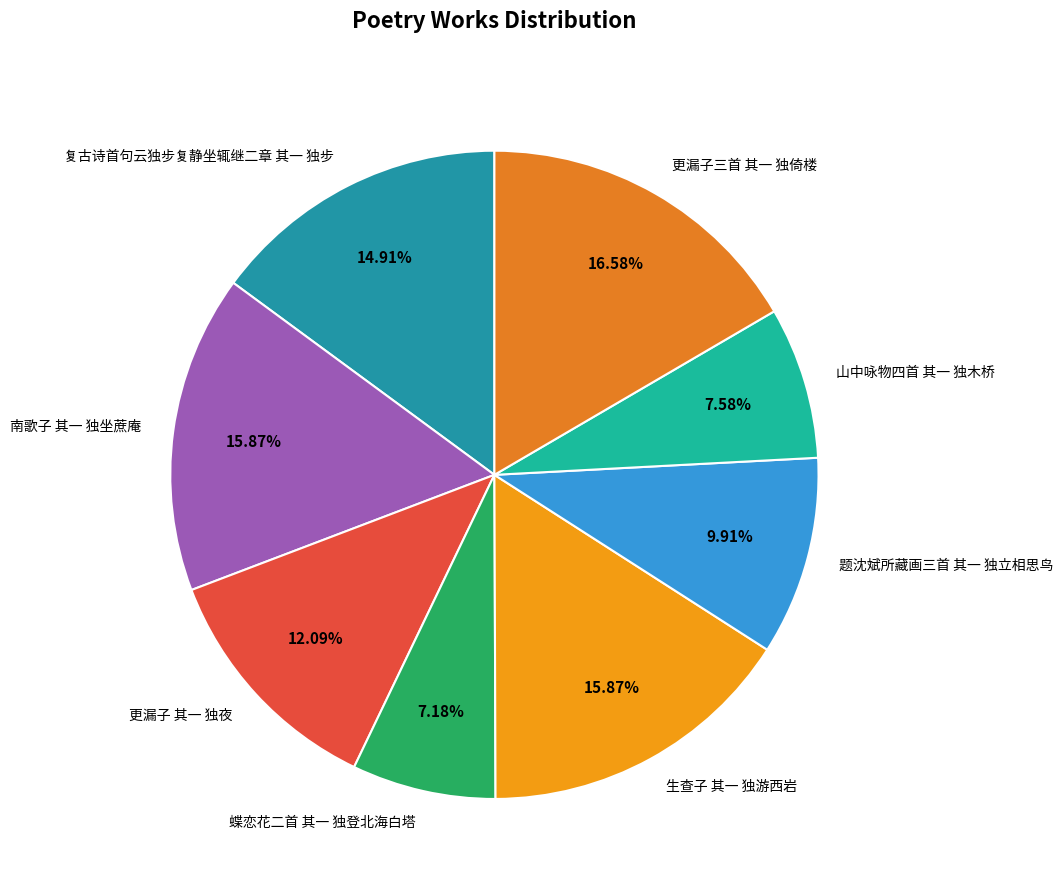

Does 蝶恋花二首 其一 独登北海白塔 represent more than half of the total?

No